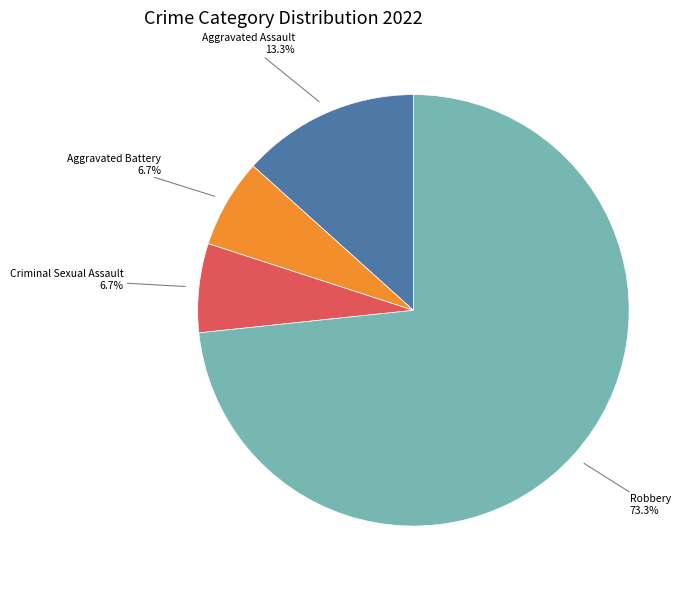

Is there any slice that represents more than half of the pie?

Yes